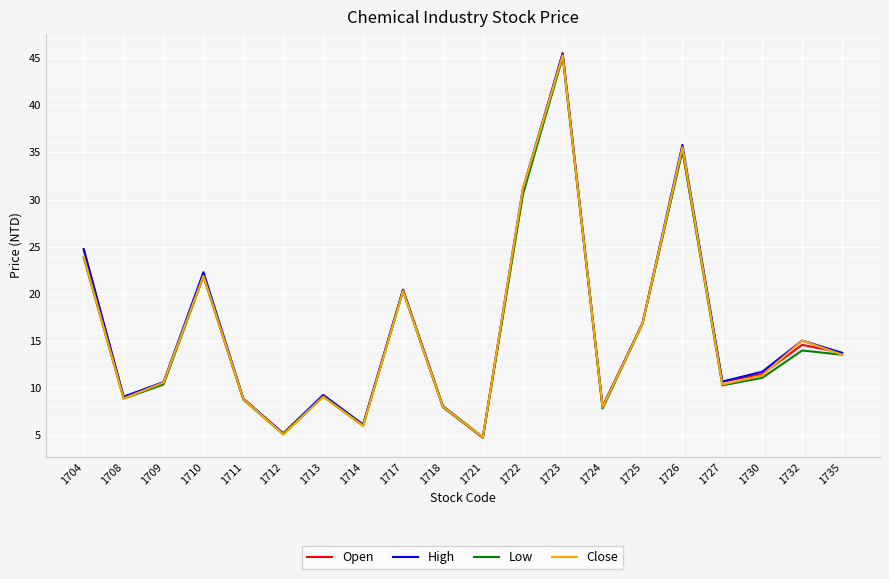

Between 1730 and 1732, which series saw the biggest shift?

Close